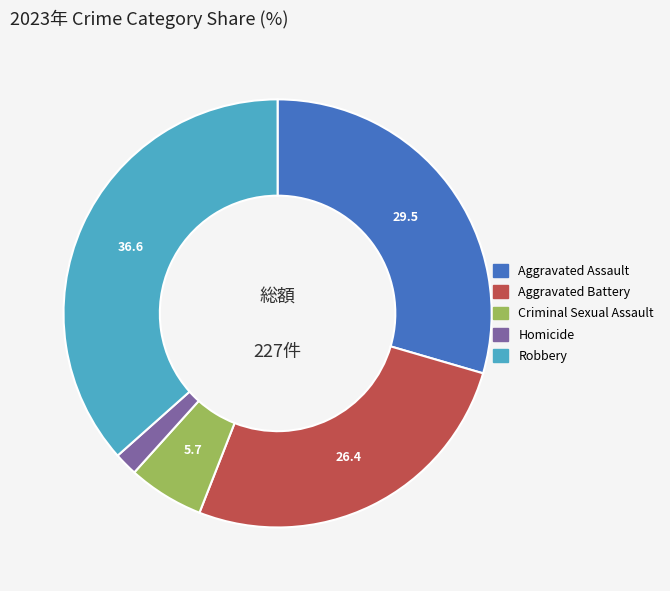

Which slice is the largest?

Robbery